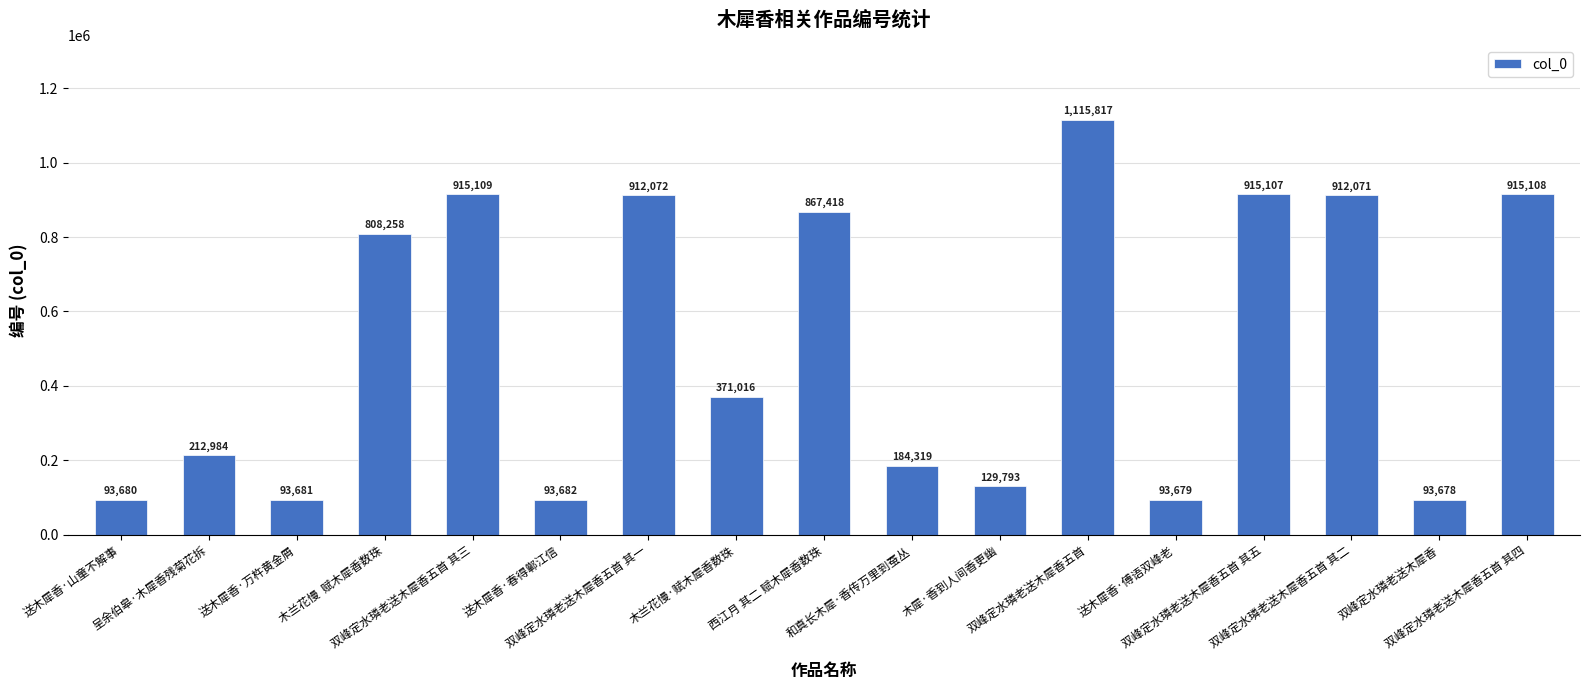

Count the number of categories in the chart.

17